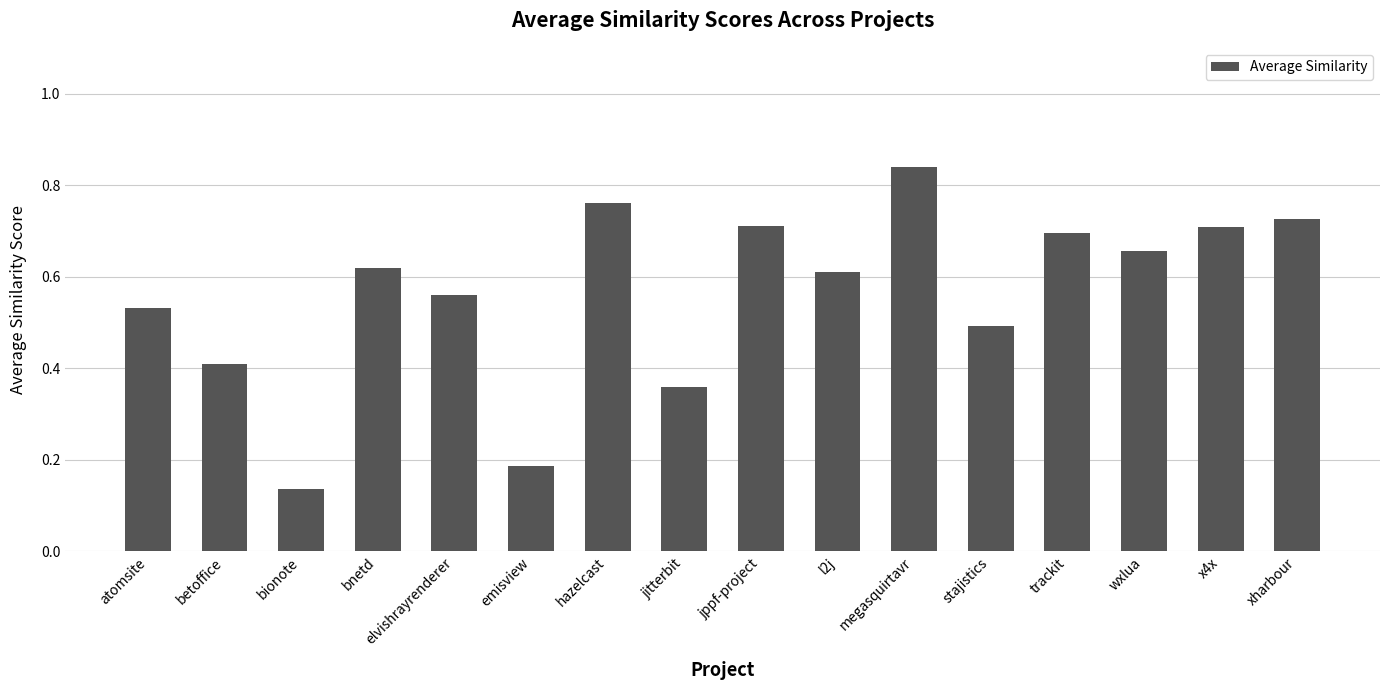

How many values are between 0 and 1?

16